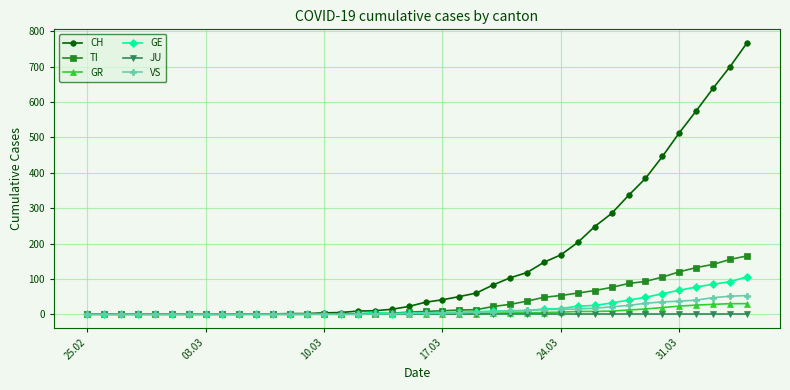

Which series has the widest spread of values?

CH